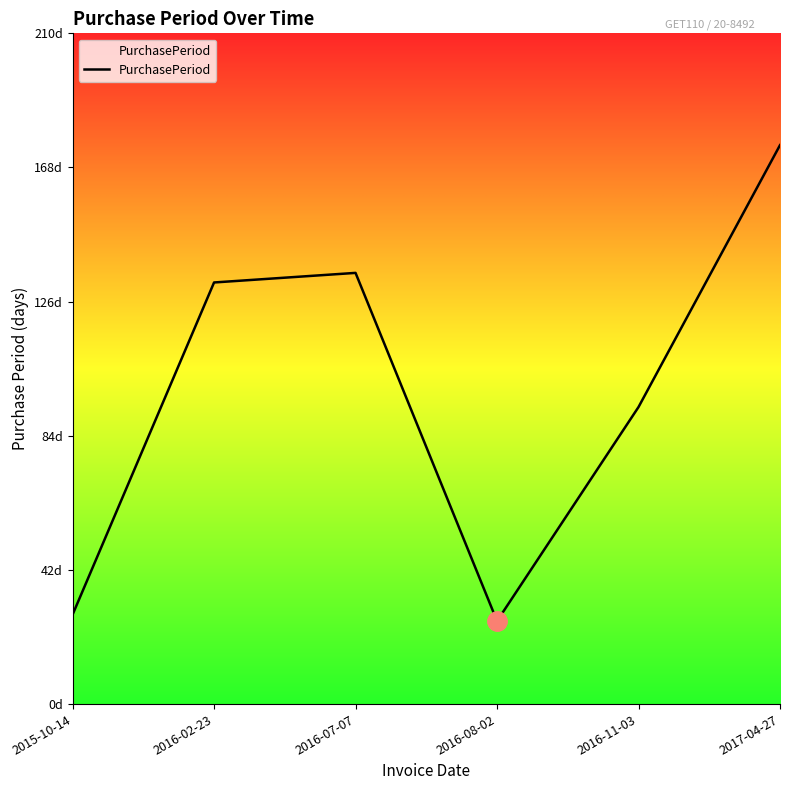

Is this an area chart (filled region under the line)?

No